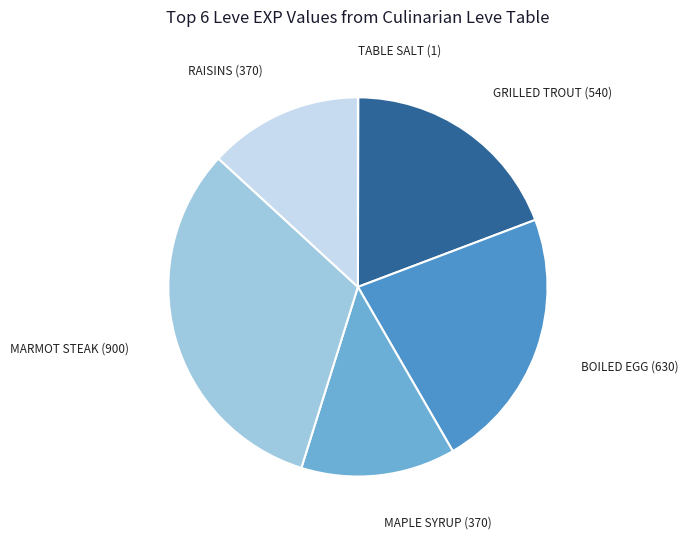

Is there any slice that represents more than half of the pie?

No